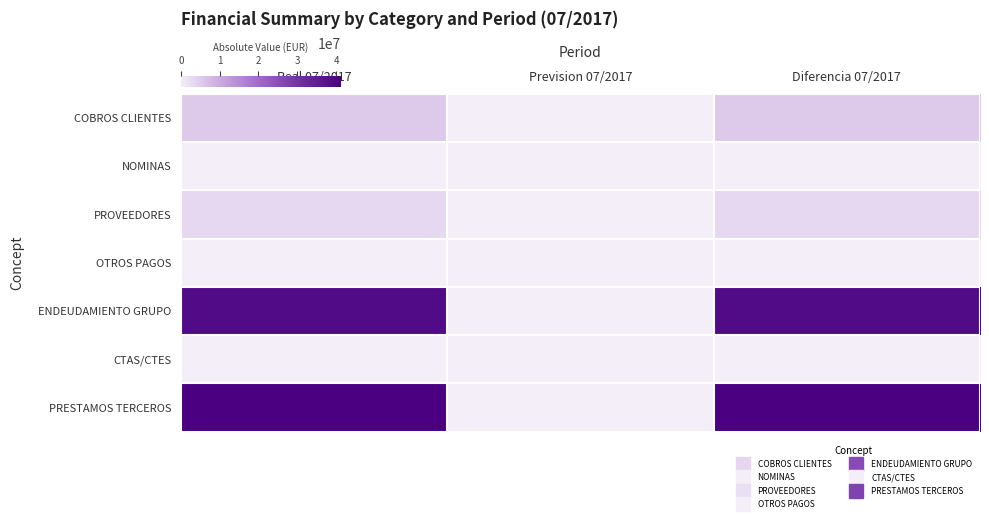

Between Real 07/2017 and Prevision 07/2017, which series saw the biggest shift?

PRESTAMOS TERCEROS